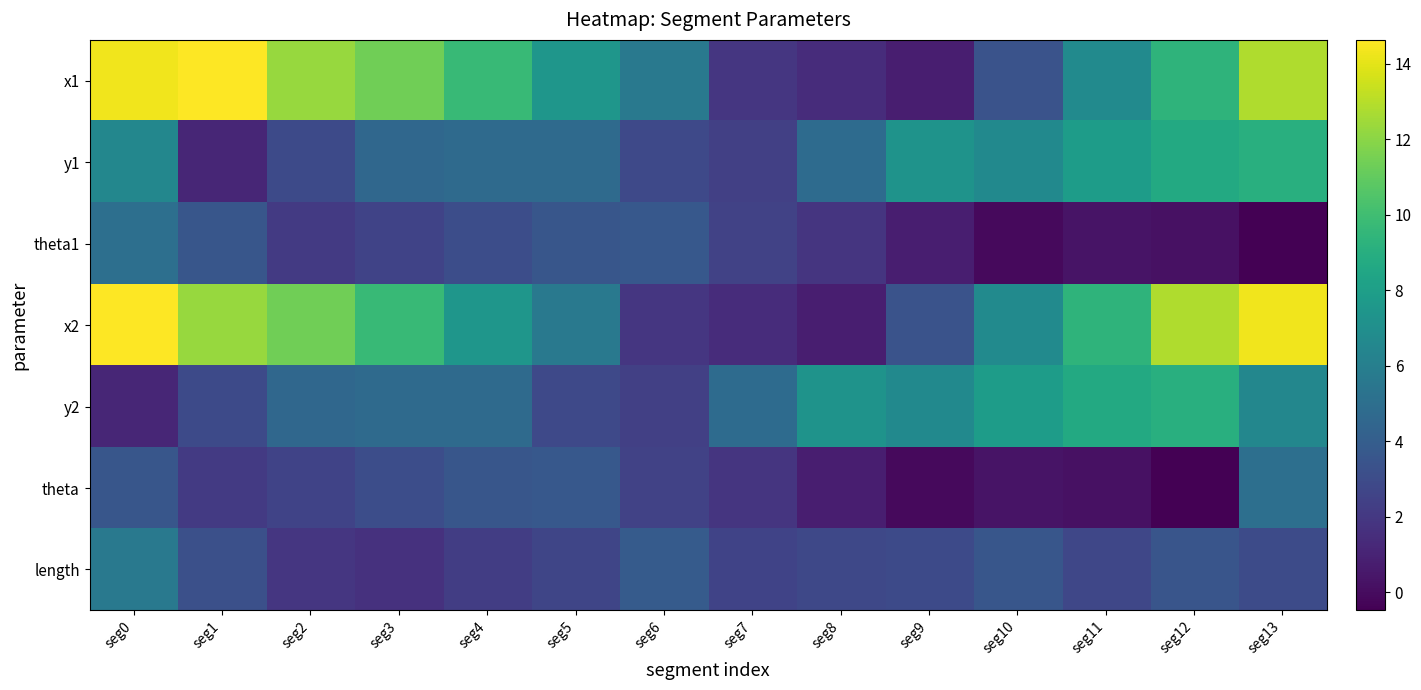

At which category is the sum across all series the highest?

seg0